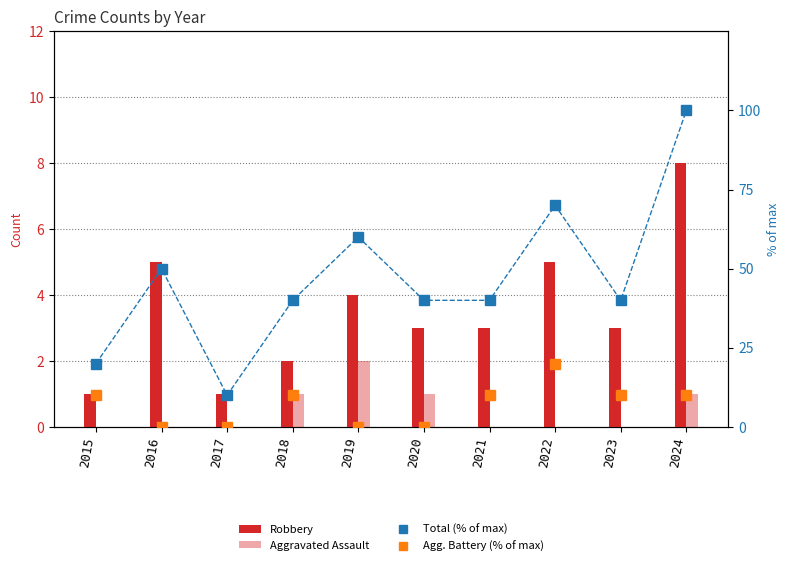

Which series changed the most between 2019 and 2024?

Total (% of max)